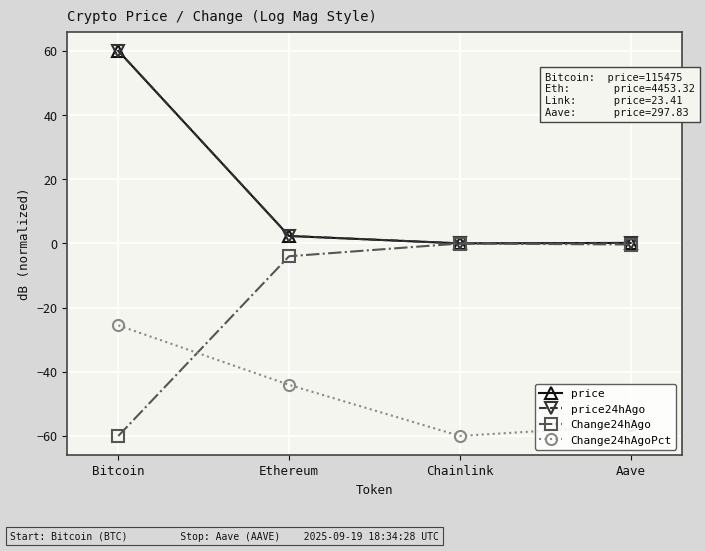

At which label does price24hAgo reach its peak?

Bitcoin